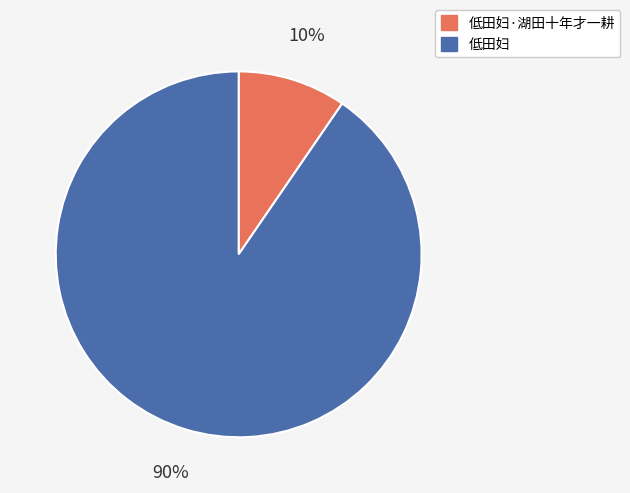

Rank the categories by value from highest to lowest.

低田妇, 低田妇·湖田十年才一耕